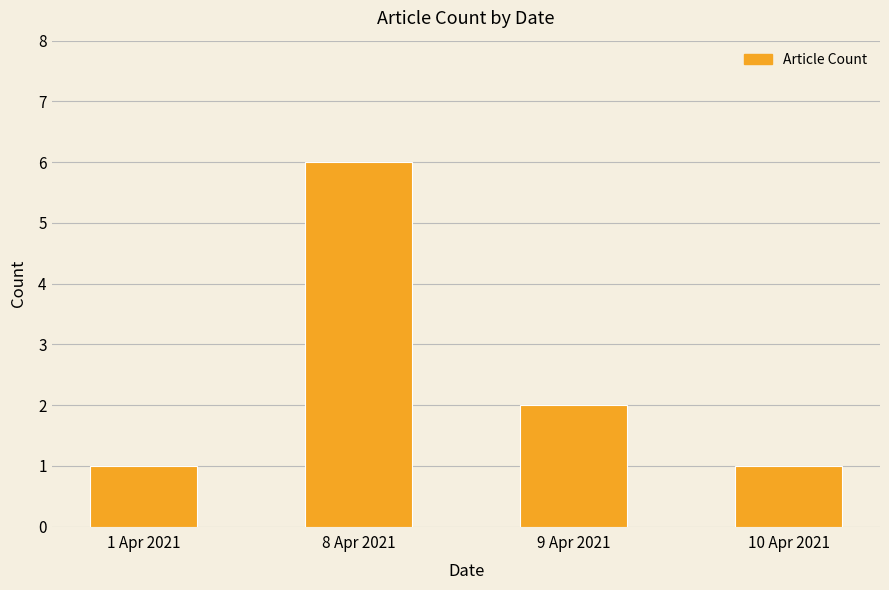

Are the bars horizontal?

No